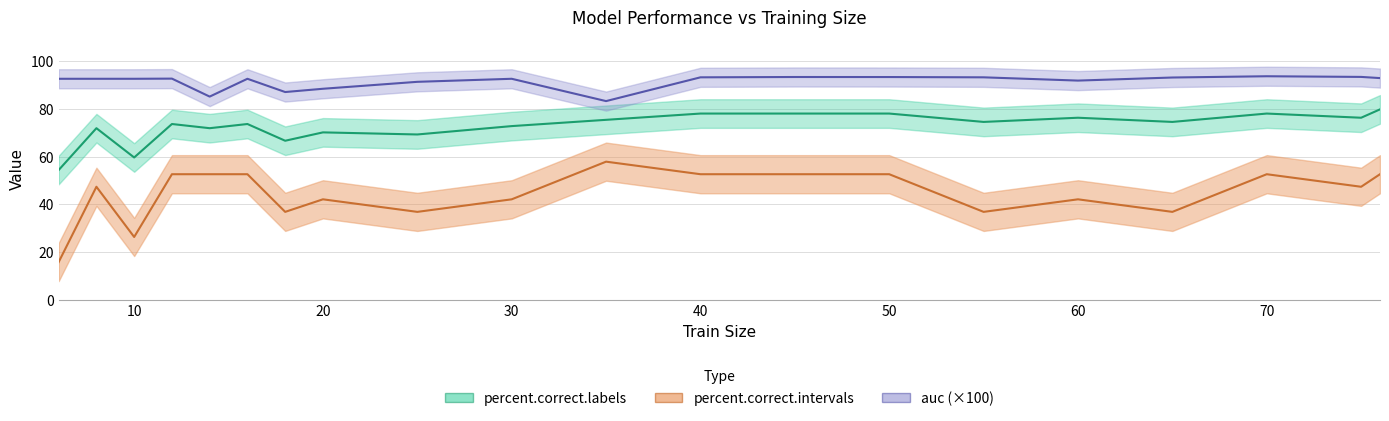

Which series has the widest spread of values?

percent.correct.intervals